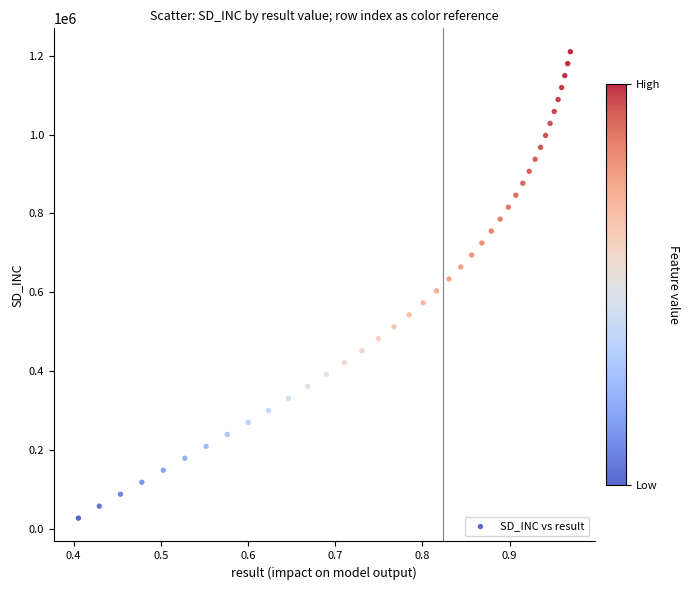

What is the range of Y values (max minus min)?

1184639.8